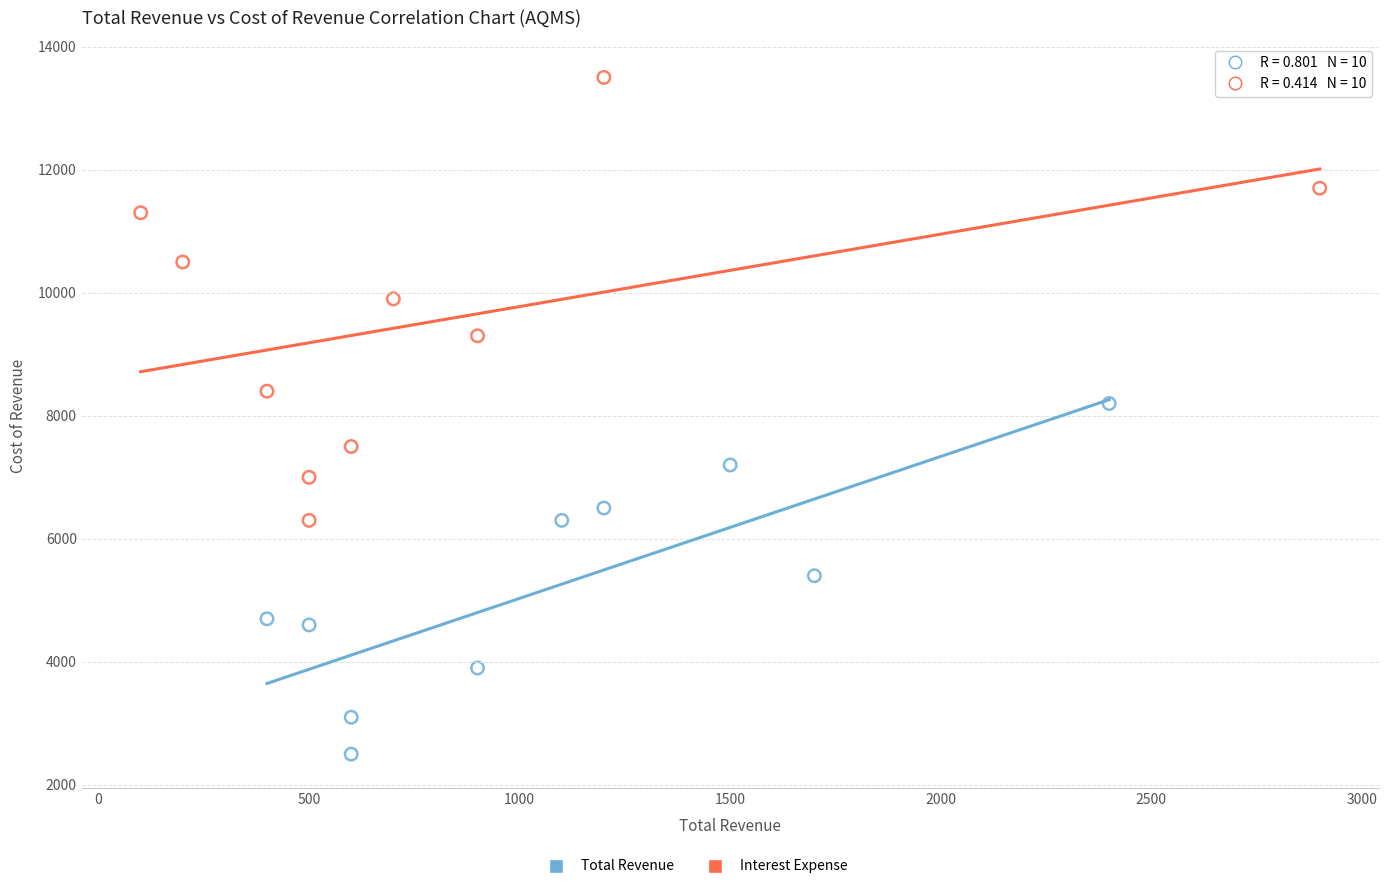

Which series has the largest Y range (max minus min)?

Interest Expense